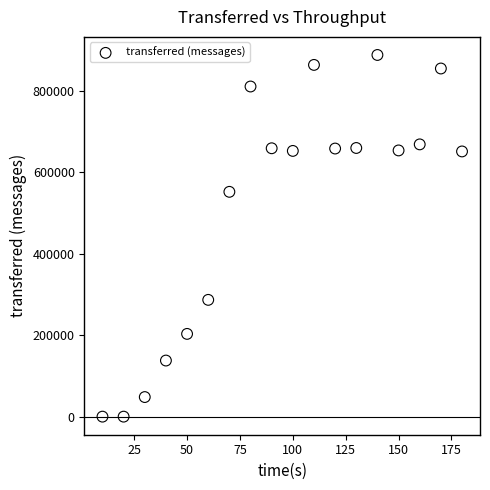

What is the range of X values (max minus min)?

170